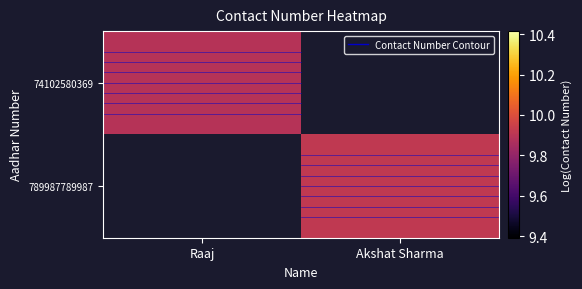

Count the number of data series in this chart.

2